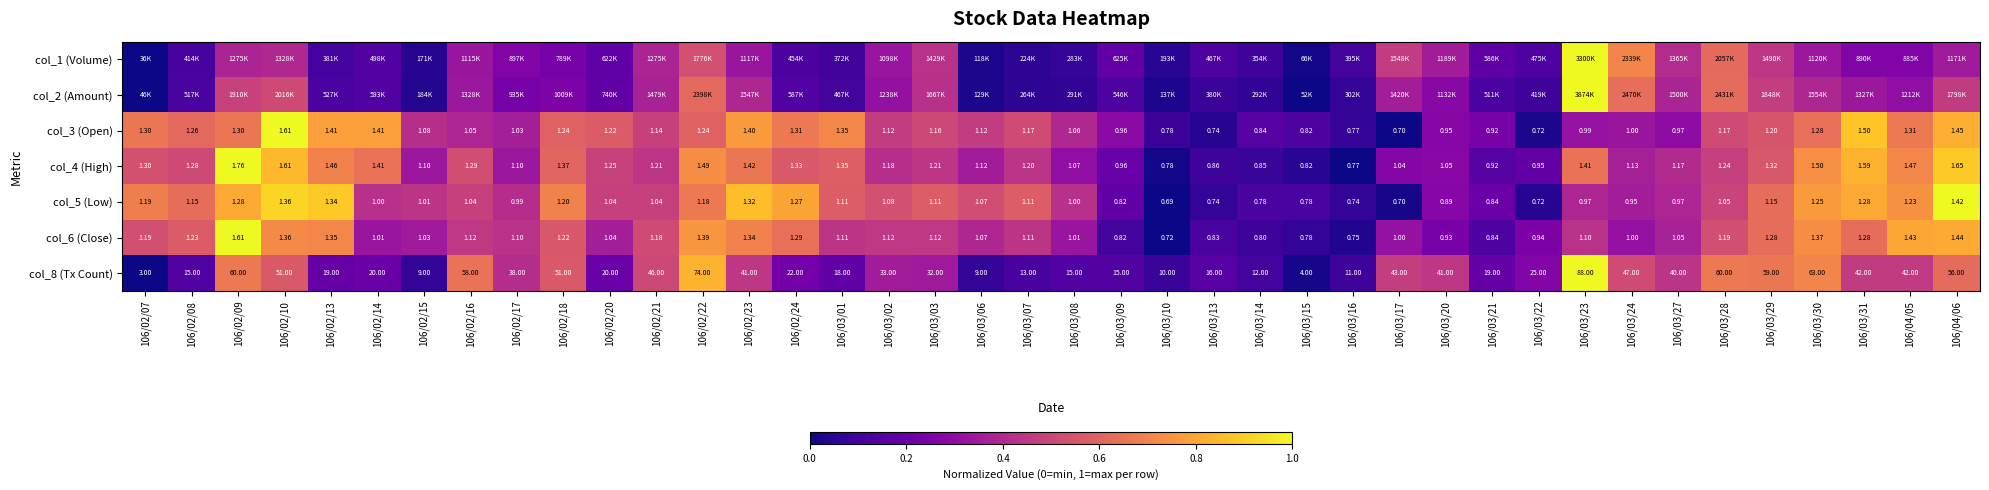

Which has a higher value, 106/03/30 or 106/02/16?

106/03/30